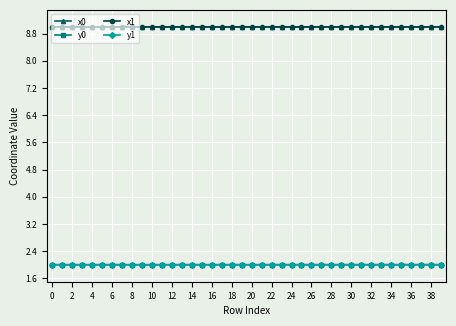

What is the greatest value displayed?

9.0